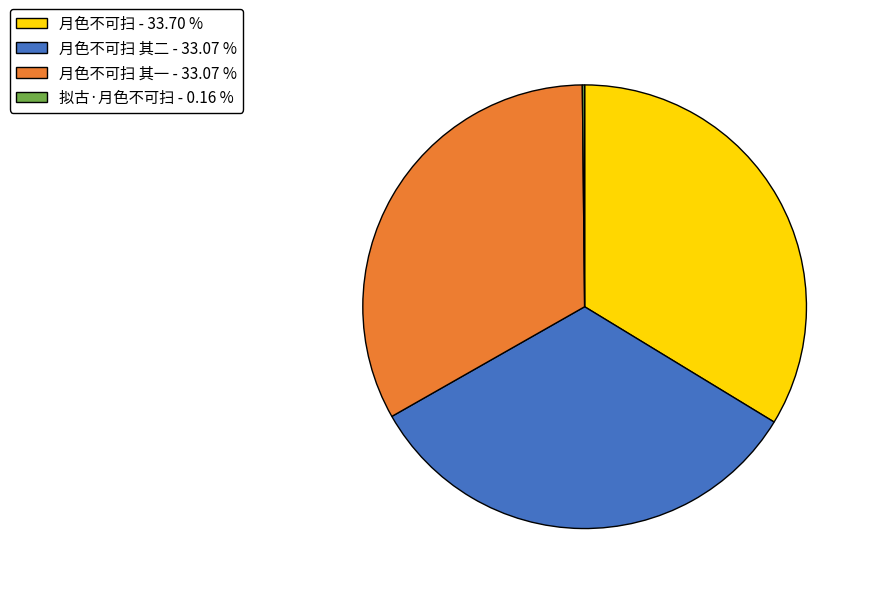

Is there any slice that represents more than half of the pie?

No